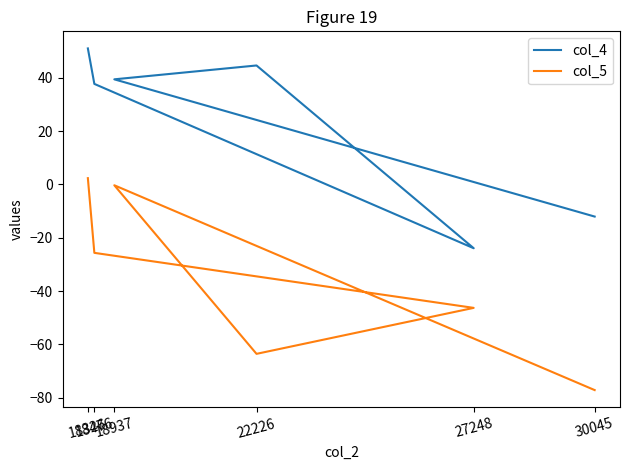

What is the spread (max minus min) of values at 18476?

63.4